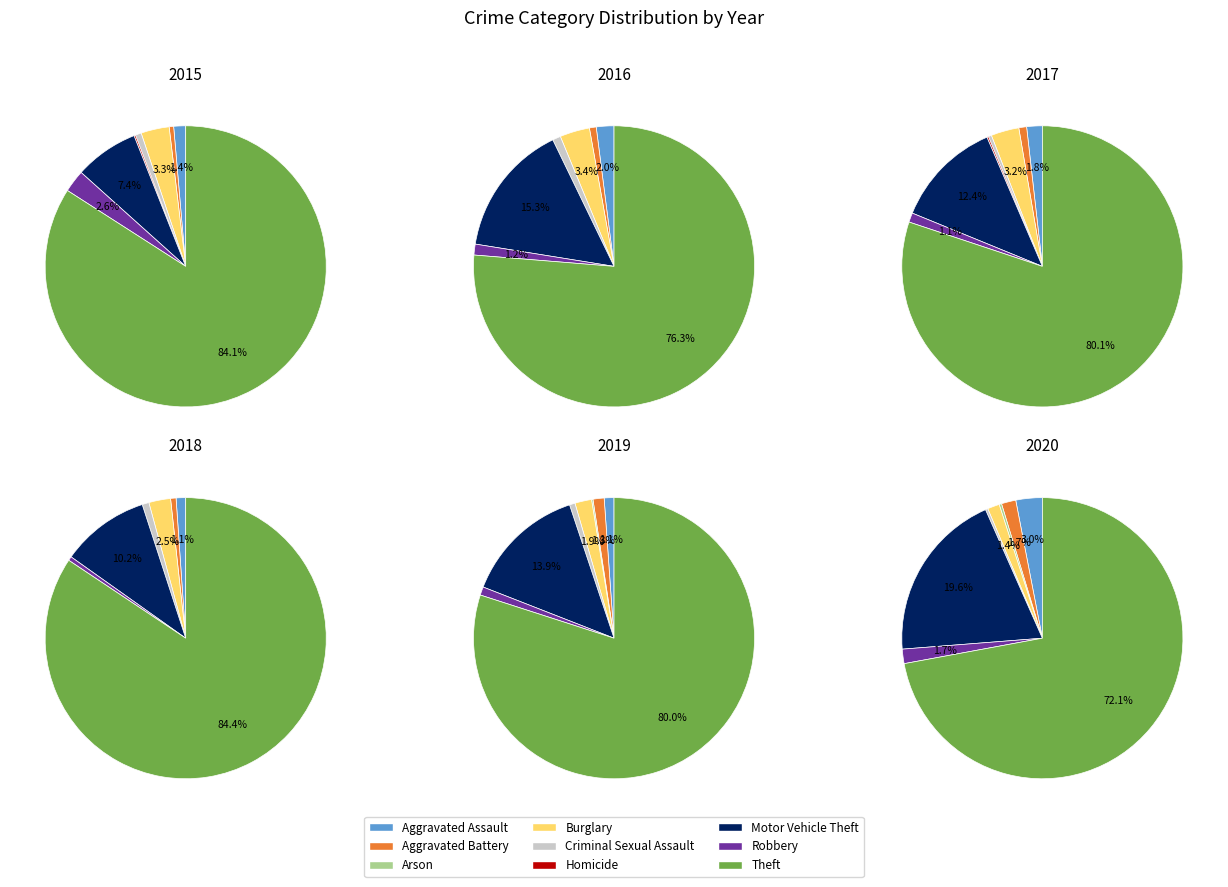

Which series changed the most between Arson and Burglary?

2016